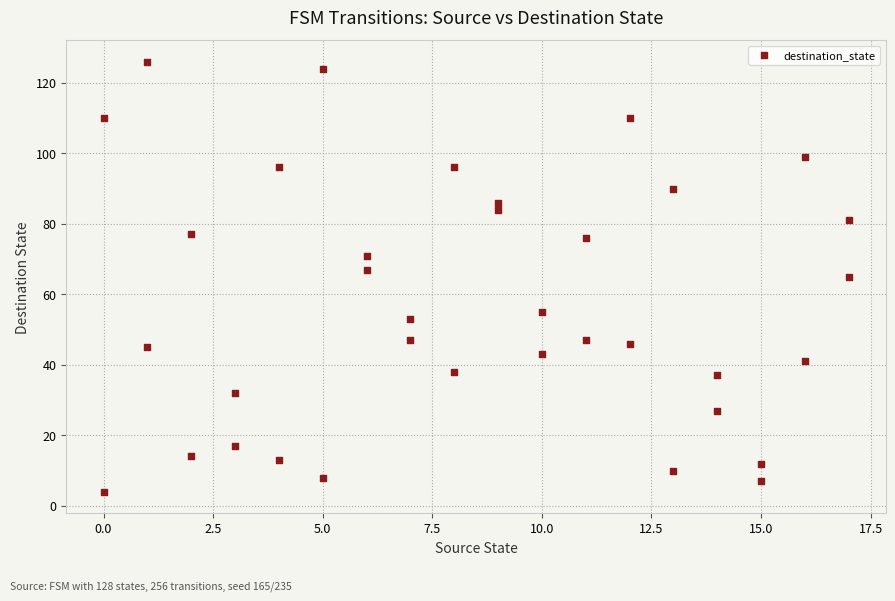

What is the range of X values (max minus min)?

17